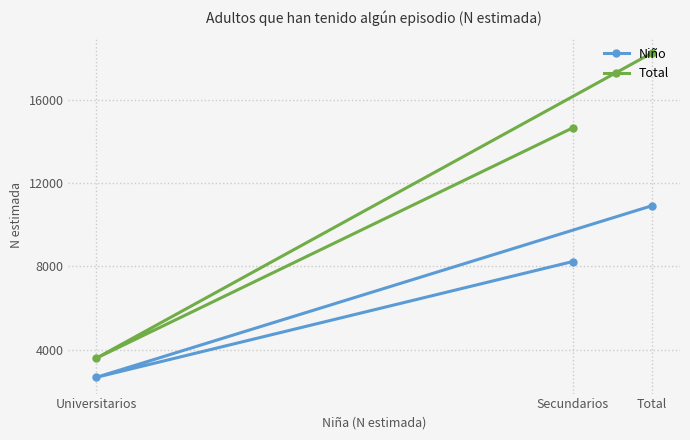

Which series has the largest total across all categories?

Total